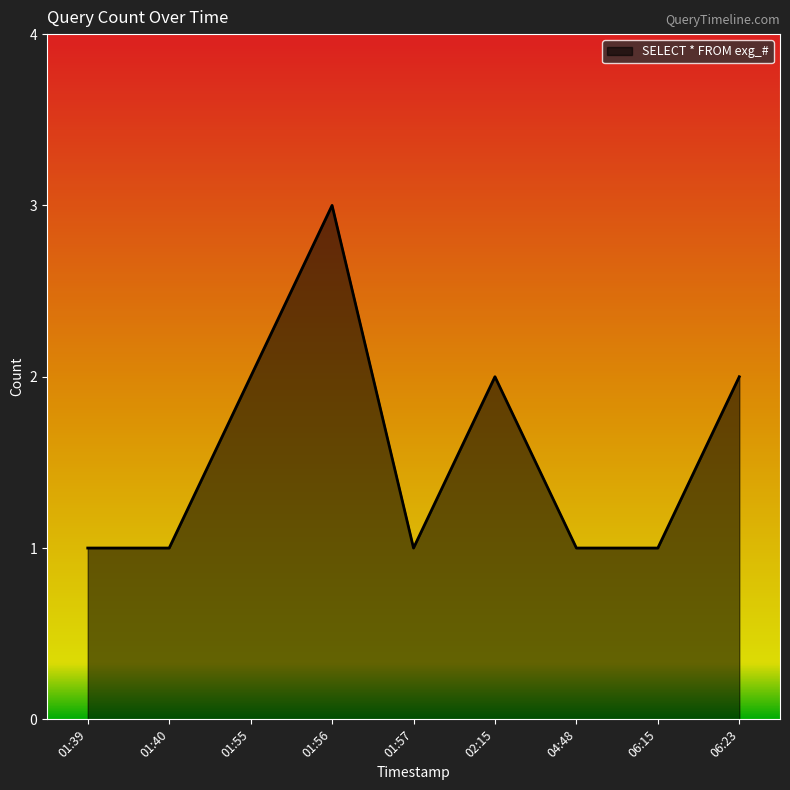

Which label corresponds to the largest value in the chart?

01:56